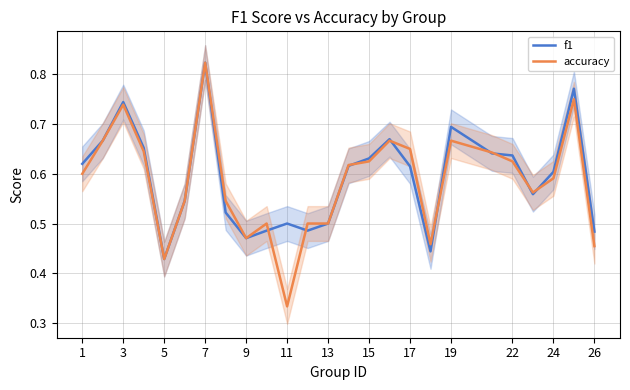

Reading left to right, extract all data points from this chart.

f1: 0.6	0.7	0.7	0.7	0.4	0.5	0.8	0.5	0.5	0.5	0.5	0.5	0.5	0.6	0.6	0.7	0.6	0.4	0.7	0.6	0.6	0.6	0.6	0.8	0.5
accuracy: 0.6	0.7	0.7	0.6	0.4	0.5	0.8	0.5	0.5	0.5	0.3	0.5	0.5	0.6	0.6	0.7	0.7	0.5	0.7	0.6	0.6	0.6	0.6	0.8	0.5